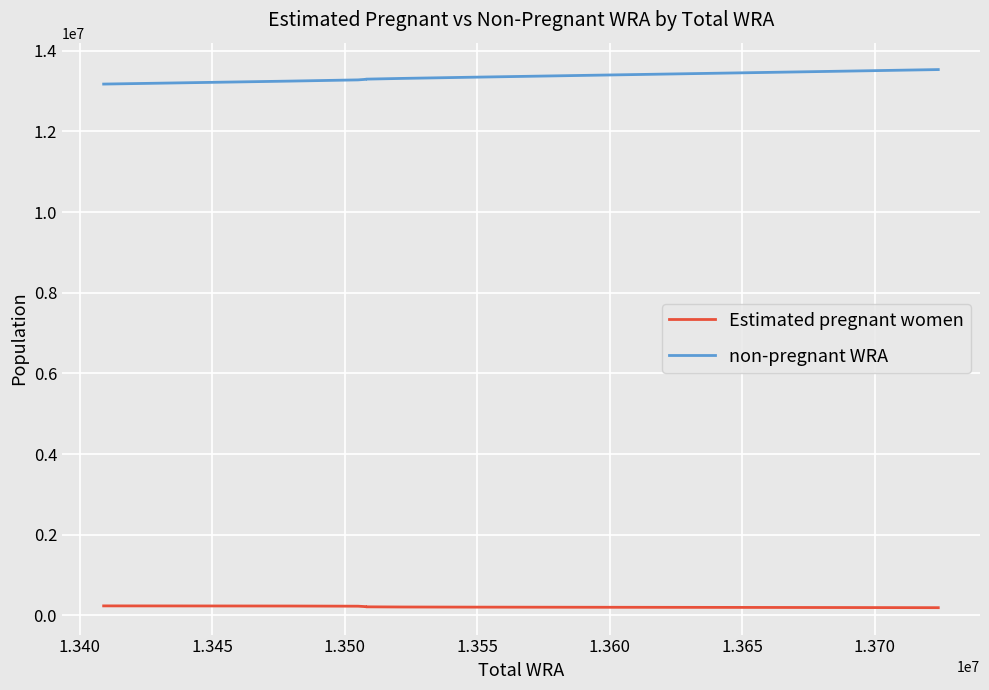

What is the difference between the Estimated pregnant women values at 1.365 and 1.350?

11973.1